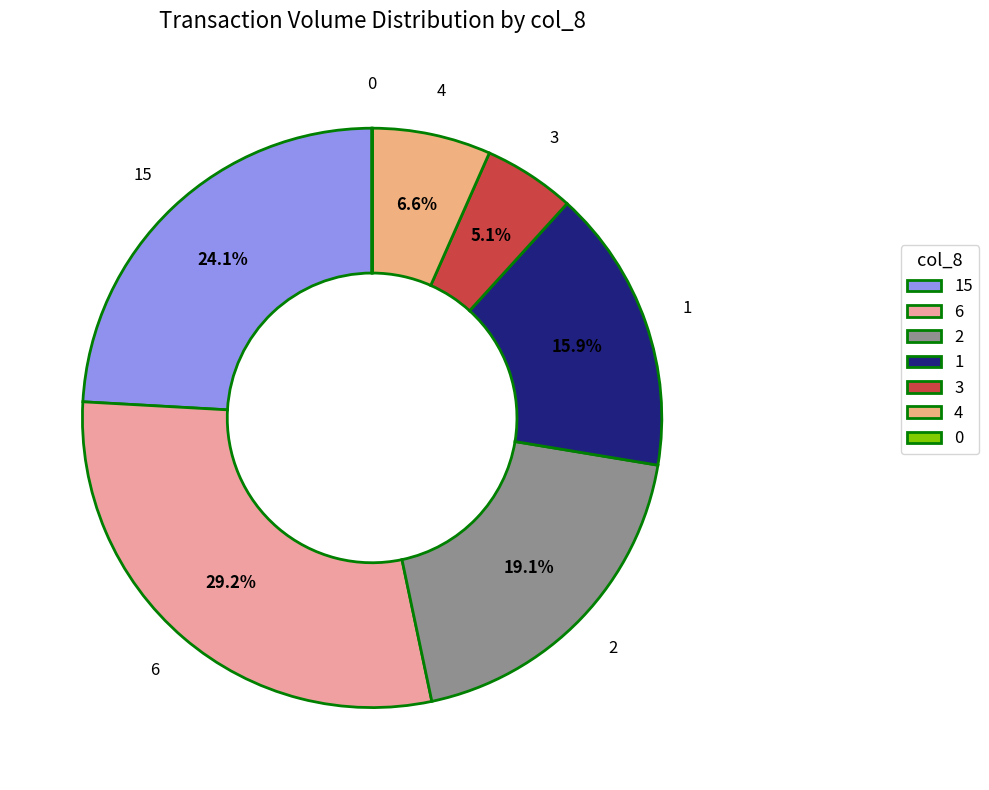

Combined, what portion of the pie is 6 and 3?

34.3%